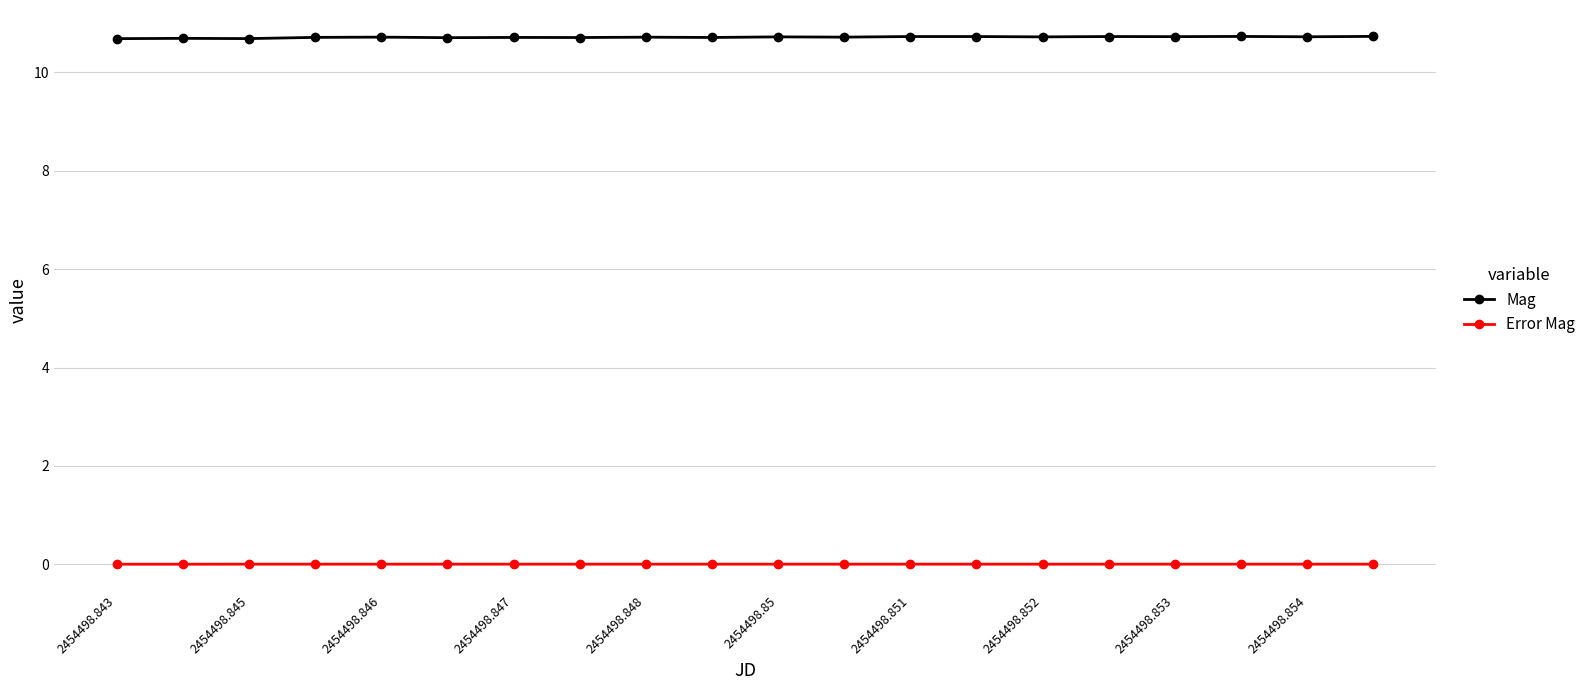

Which series has the widest spread of values?

Mag